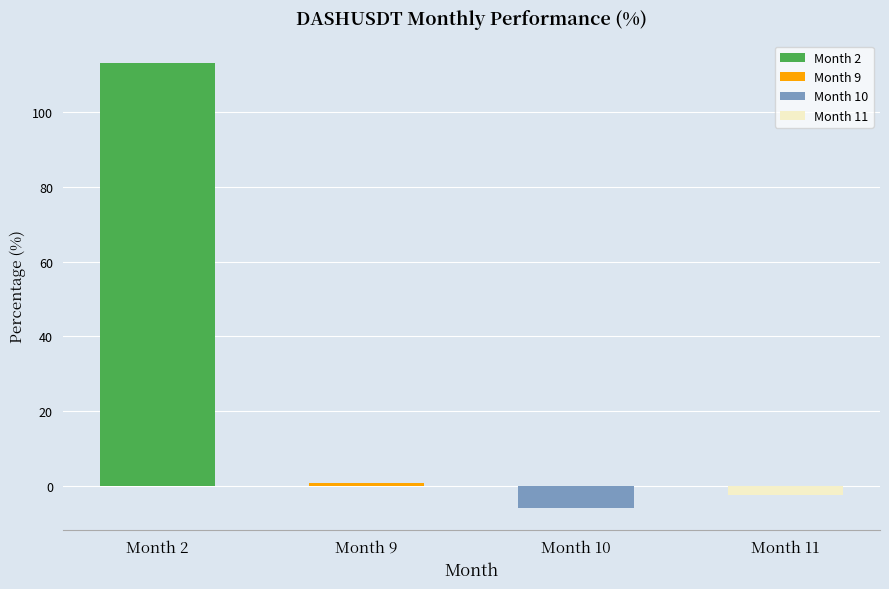

At which label does the data first exceed 0?

2